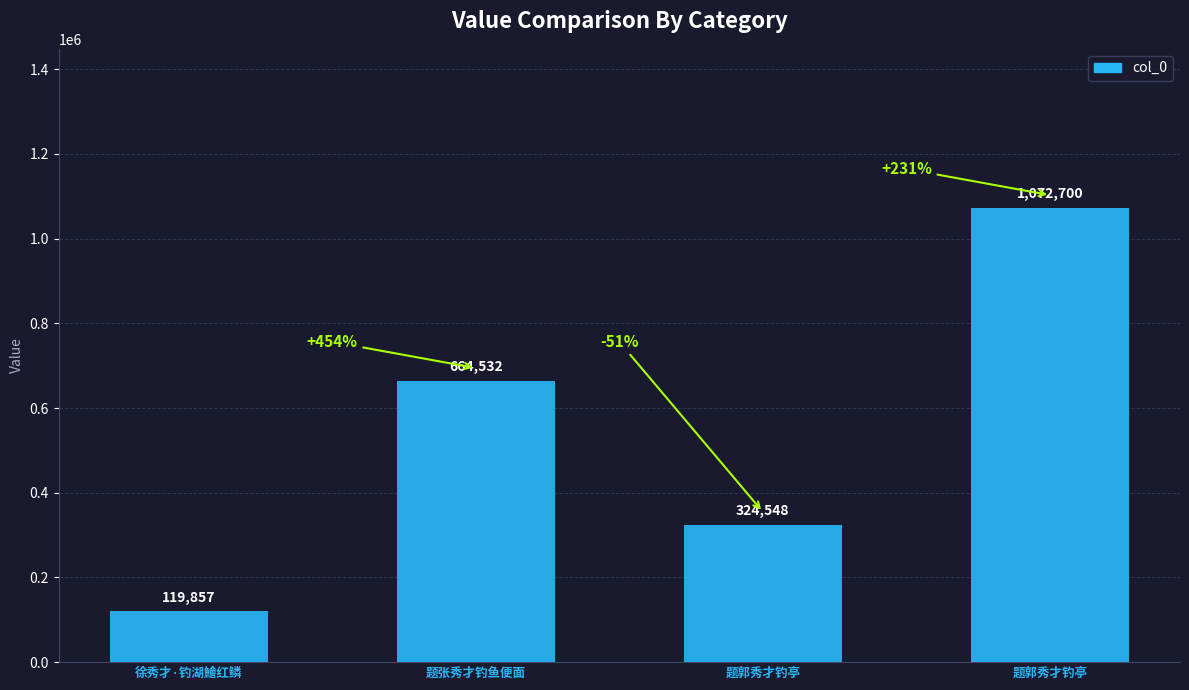

Count the values in the range 324548 to 1072700.

3